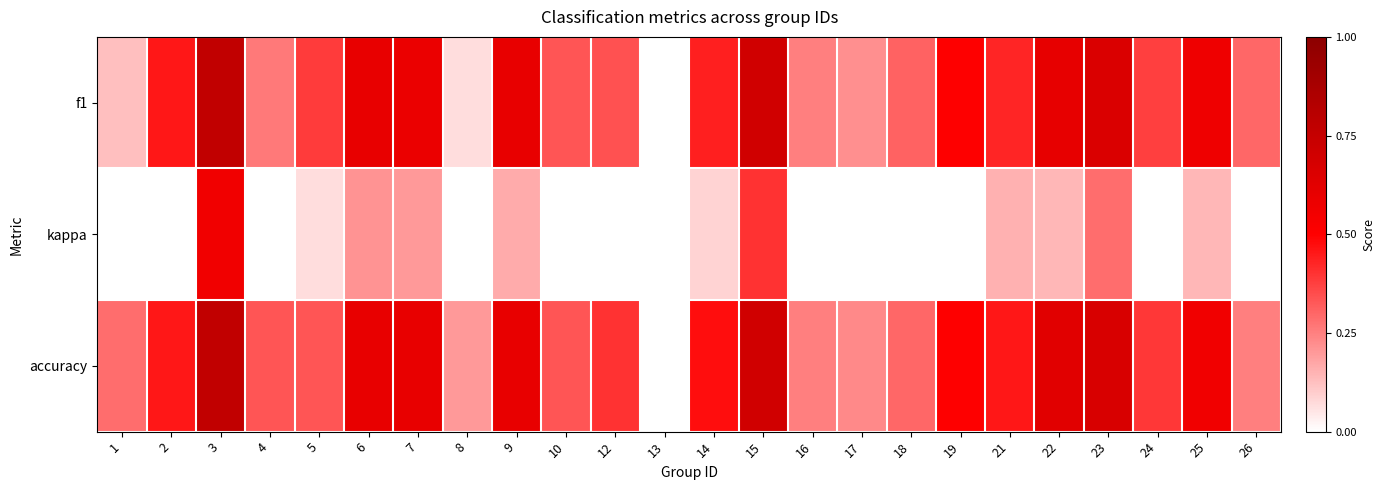

Reading right to left, extract all data points from this chart.

f1: 26=0.3	25=0.6	24=0.4	23=0.7	22=0.6	21=0.4	19=0.5	18=0.3	17=0.2	16=0.2	15=0.7	14=0.4	13=0.0	12=0.3	10=0.3	9=0.6	8=0.1	7=0.6	6=0.6	5=0.4	4=0.3	3=0.8	2=0.5	1=0.1
kappa: 26=-0.5	25=0.1	24=-0.1	23=0.3	22=0.1	21=0.2	19=-0.3	18=-0.4	17=-0.5	16=-0.4	15=0.4	14=0.1	13=0.0	12=-0.4	10=-0.5	9=0.2	8=0.0	7=0.2	6=0.2	5=0.1	4=-0.2	3=0.6	2=-0.1	1=0.0
accuracy: 26=0.2	25=0.6	24=0.4	23=0.7	22=0.6	21=0.5	19=0.5	18=0.3	17=0.2	16=0.2	15=0.7	14=0.5	13=0.0	12=0.4	10=0.3	9=0.6	8=0.2	7=0.6	6=0.6	5=0.3	4=0.3	3=0.8	2=0.5	1=0.3